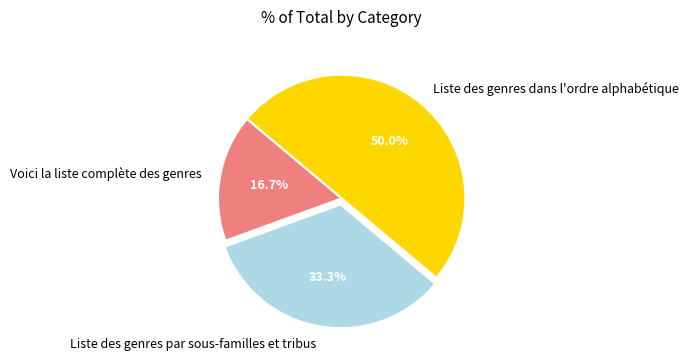

What is the largest slice in the pie chart?

Liste des genres dans l'ordre alphabétique